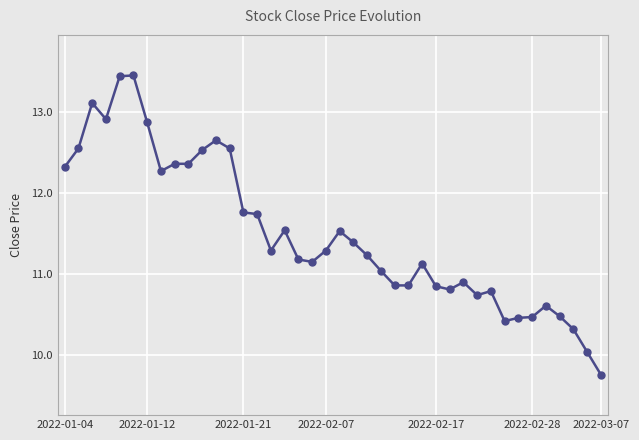

What is the smallest value displayed?

9.8